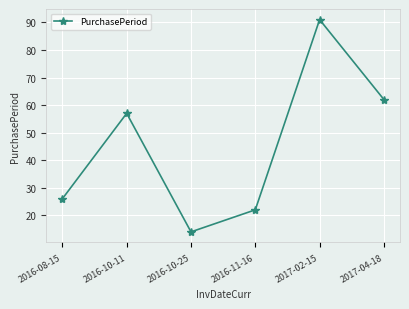

How many data points are less than 57?

3